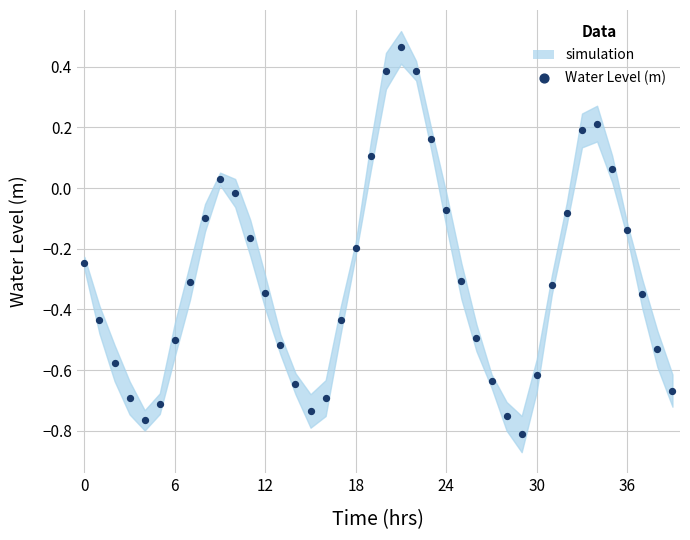

What is the range of Y values (max minus min)?

1.3